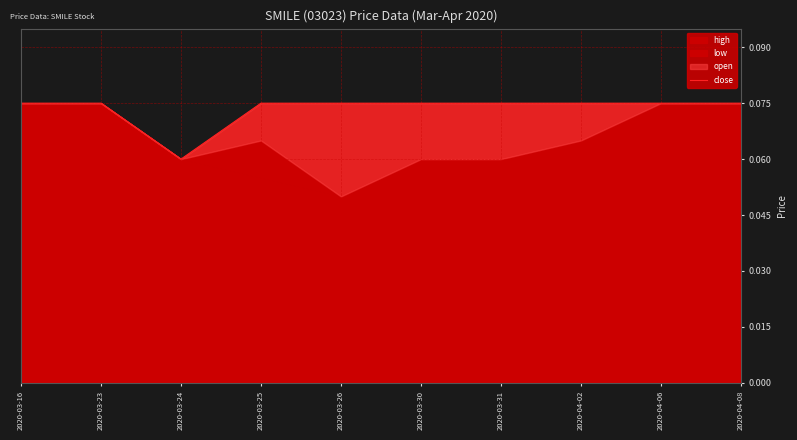

True or false: the data shows 0.1 at 2020-04-06.

True